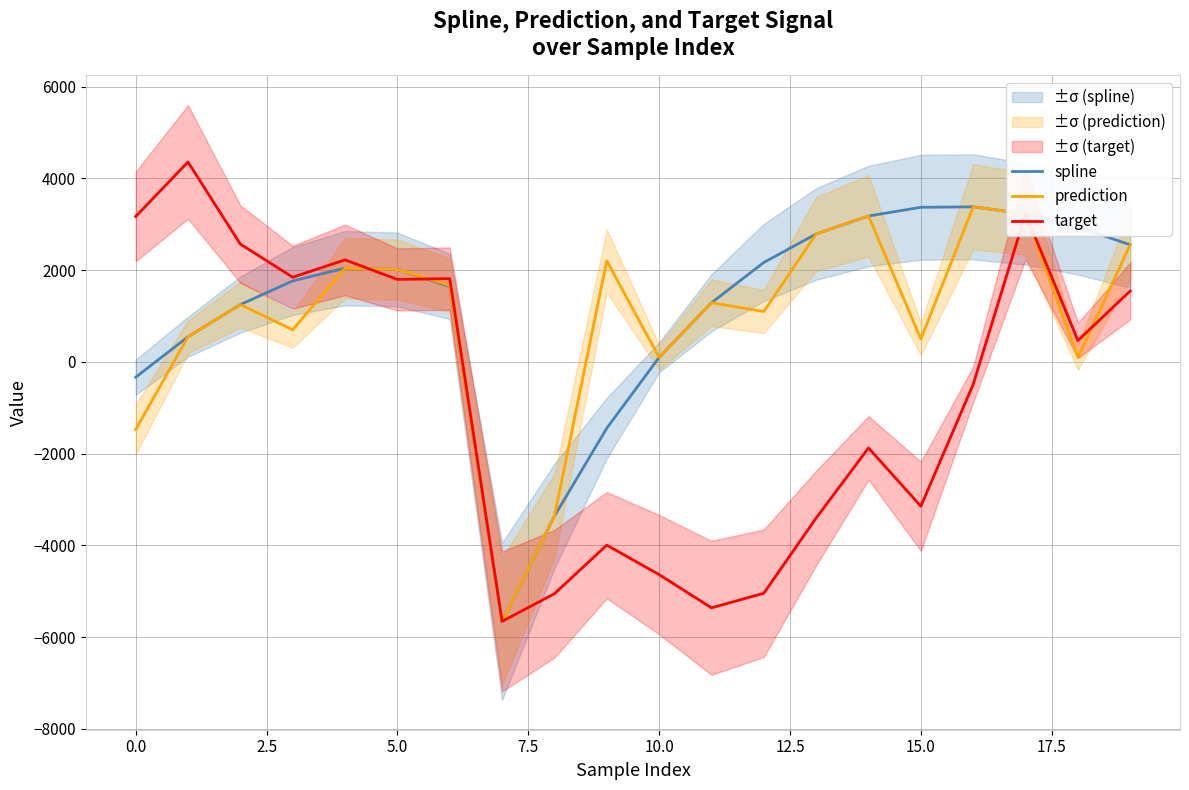

True or false: spline has more than 0 interior local peaks.

True